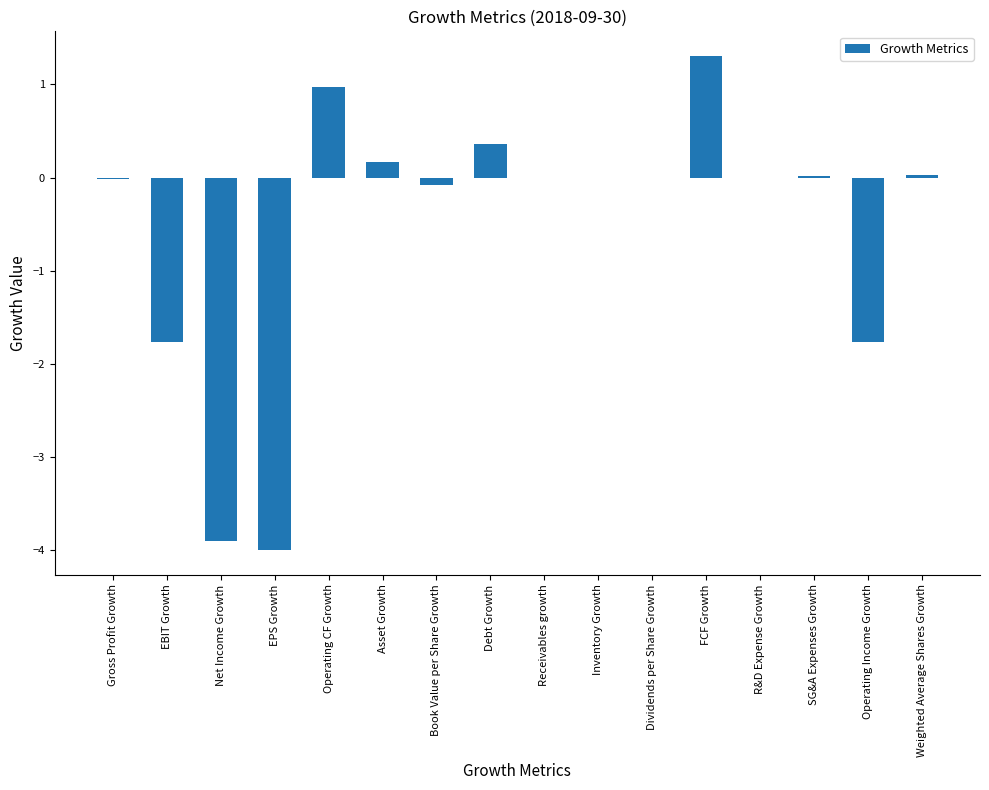

Which category has the highest value across all series?

FCF Growth